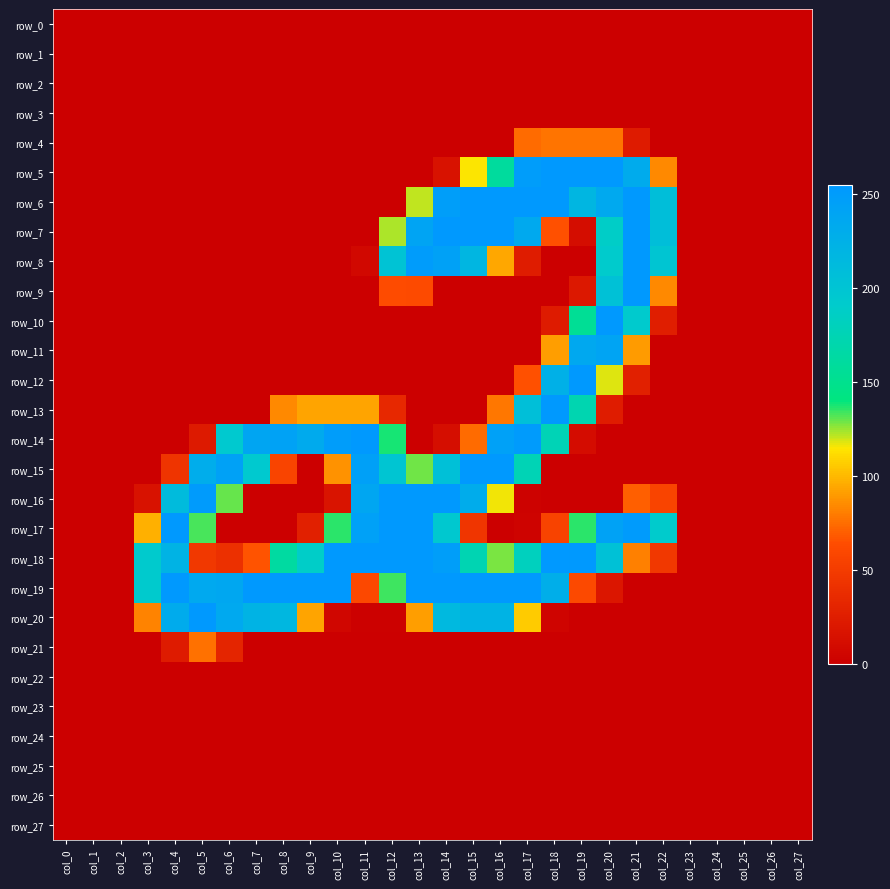

Is the value of row_12 at col_11 greater than the value of row_6 at col_20?

No